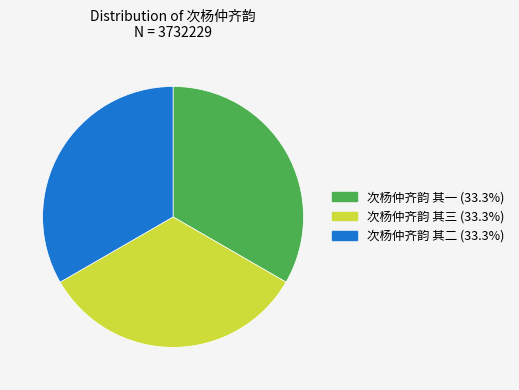

True or false: 次杨仲齐韵 其一 accounts for 27% of the total.

False